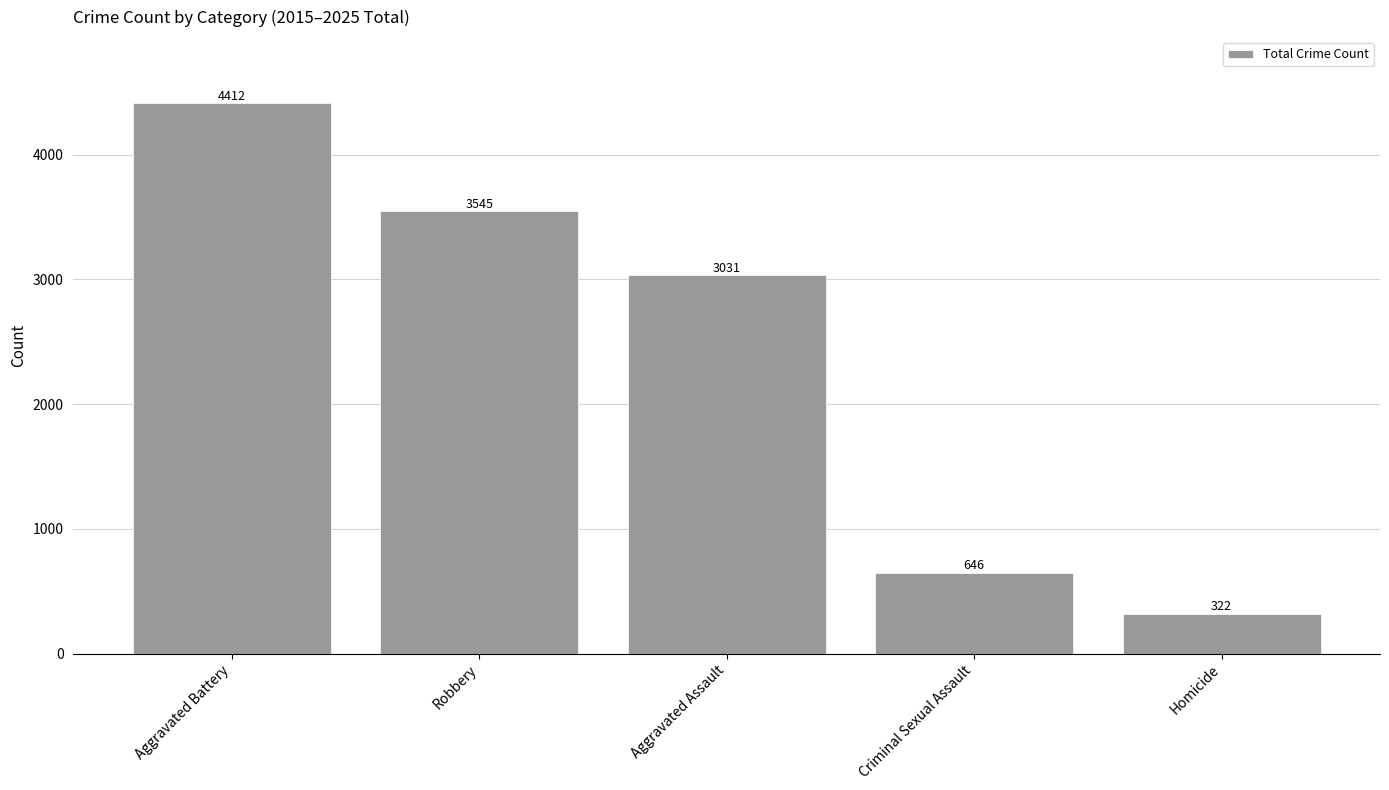

Which label corresponds to the largest value in the chart?

Aggravated Battery